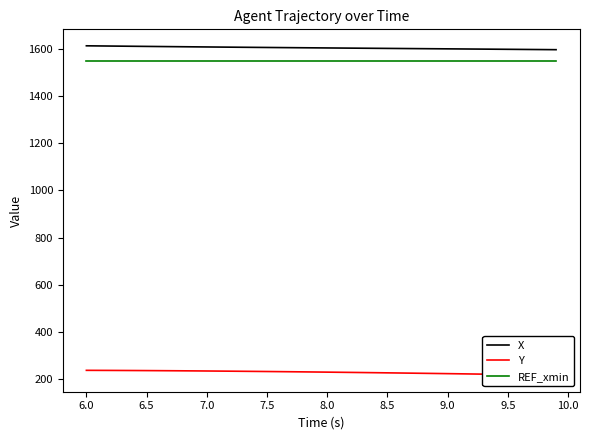

What is the minimum value for X?

1597.6